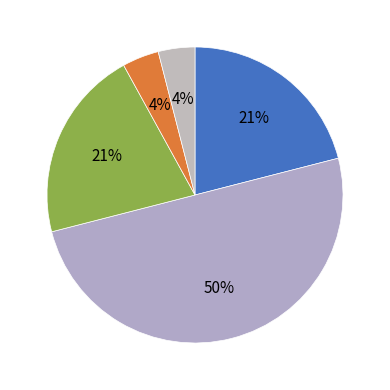

Rank the categories by value from lowest to highest.

GE, ZH, BE, VD, CH